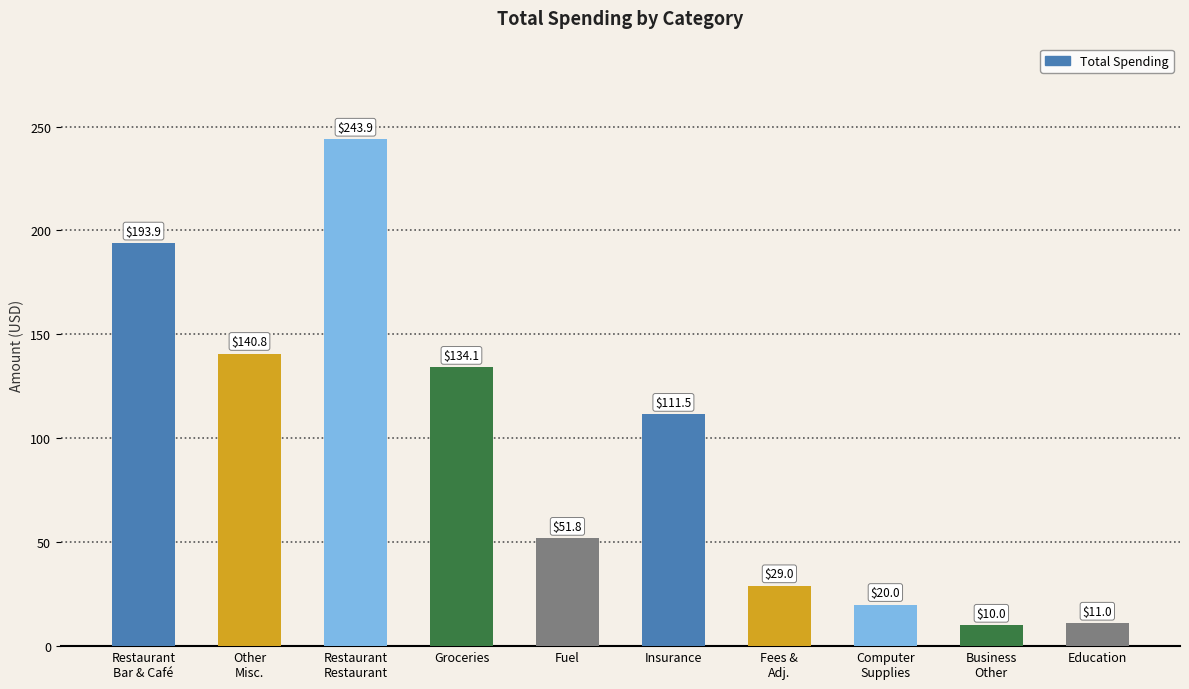

Which category has the highest value across all series?

Restaurant
Restaurant